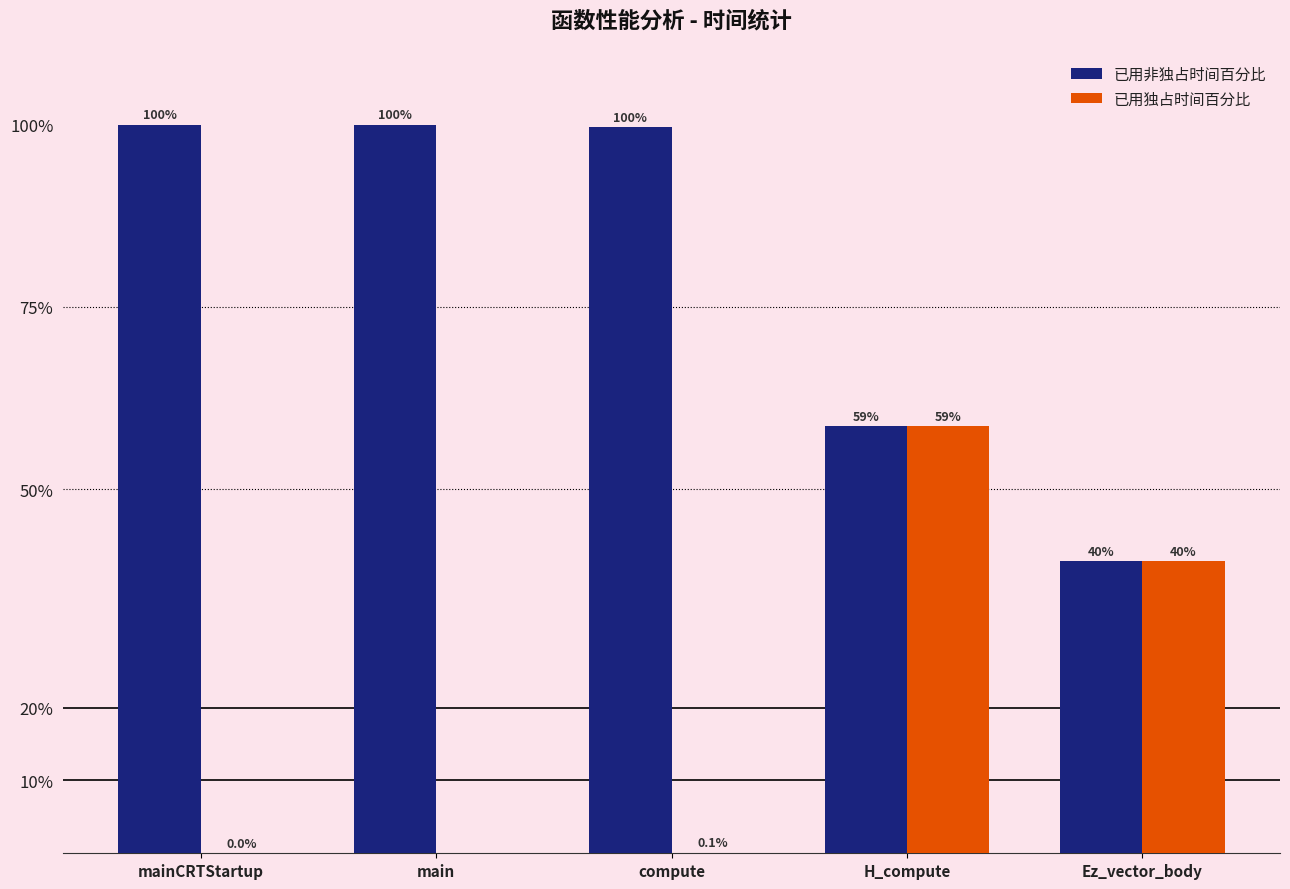

The value of 已用独占时间百分比 at Ez_vector_body is 15.5. True or false?

False